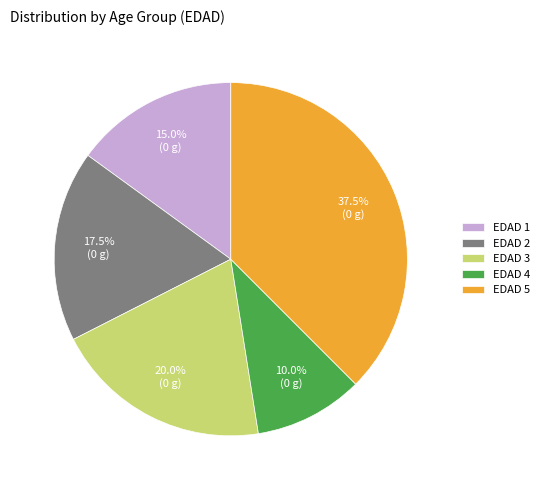

Is there any slice that represents more than half of the pie?

No